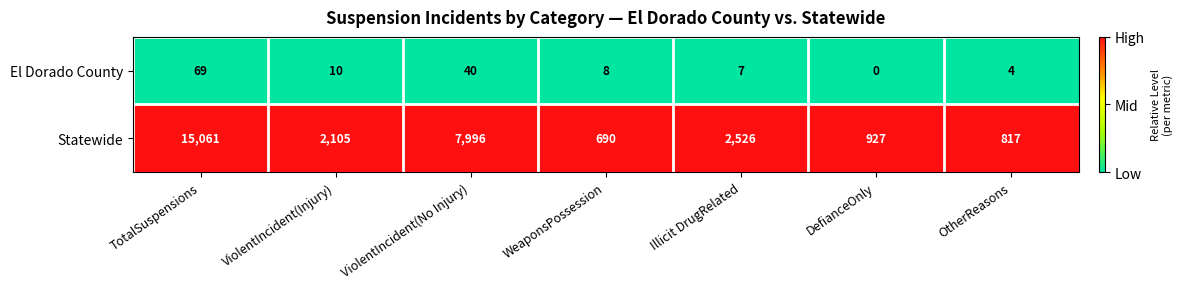

Reading left to right, list all the values displayed in this chart.

El Dorado County: 69	10	40	8	7	0	4
Statewide: 15061	2105	7996	690	2526	927	817